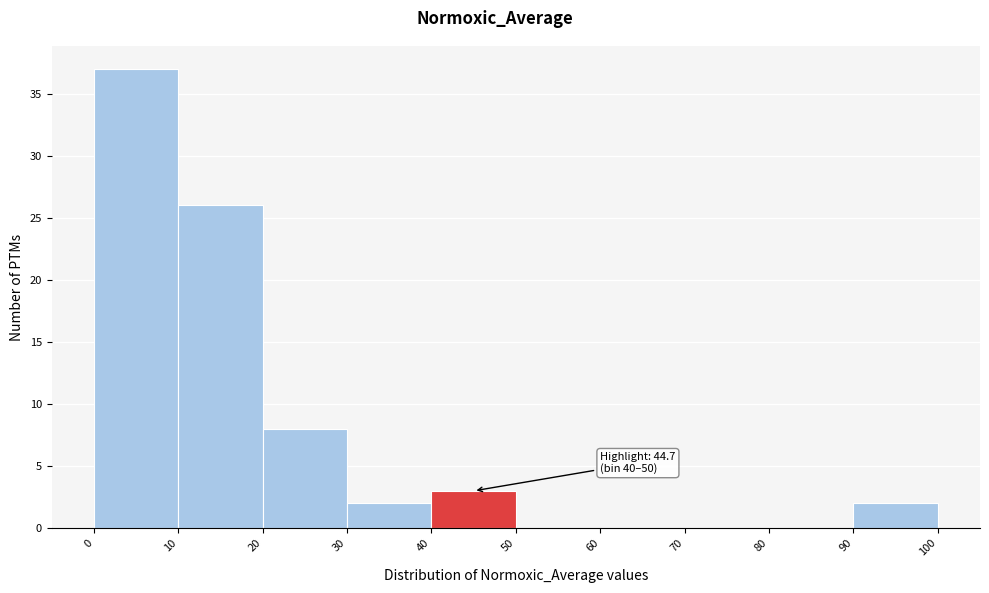

Which range on the x-axis has the tallest bar?

0 to 10